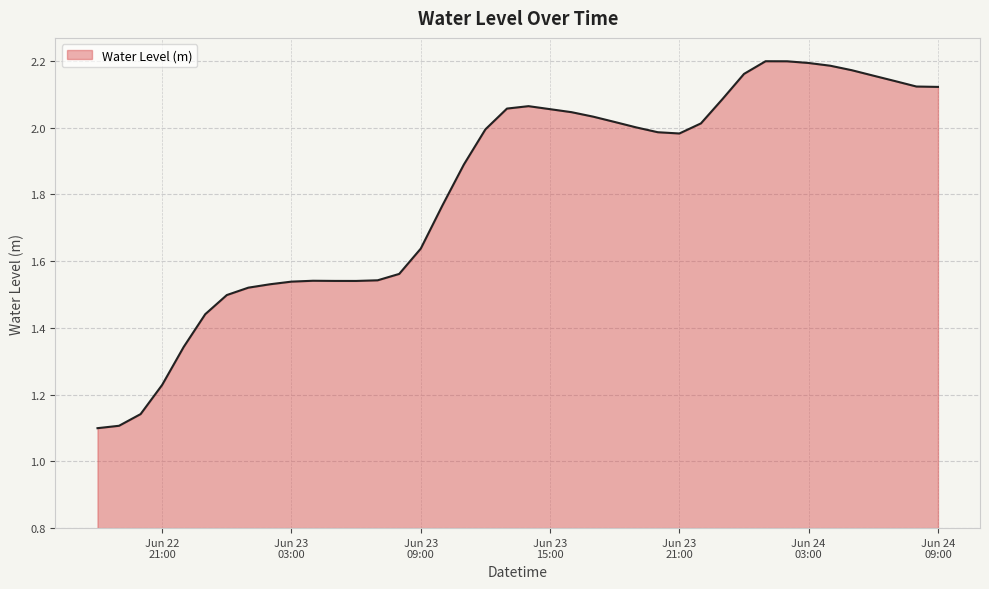

List the labels in order of value, smallest first.

2025-06-22 18:00:00, 2025-06-22 19:00:00, 2025-06-22 20:00:00, 2025-06-22 21:00:00, 2025-06-22 22:00:00, 2025-06-22 23:00:00, 2025-06-23 00:00:00, 2025-06-23 01:00:00, 2025-06-23 02:00:00, 2025-06-23 03:00:00, 2025-06-23 06:00:00, 2025-06-23 05:00:00, 2025-06-23 04:00:00, 2025-06-23 07:00:00, 2025-06-23 08:00:00, 2025-06-23 09:00:00, 2025-06-23 10:00:00, 2025-06-23 11:00:00, 2025-06-23 21:00:00, 2025-06-23 20:00:00, 2025-06-23 12:00:00, 2025-06-23 19:00:00, 2025-06-23 22:00:00, 2025-06-23 18:00:00, 2025-06-23 17:00:00, 2025-06-23 16:00:00, 2025-06-23 15:00:00, 2025-06-23 13:00:00, 2025-06-23 14:00:00, 2025-06-23 23:00:00, 2025-06-24 09:00:00, 2025-06-24 08:00:00, 2025-06-24 07:00:00, 2025-06-24 06:00:00, 2025-06-24 00:00:00, 2025-06-24 05:00:00, 2025-06-24 04:00:00, 2025-06-24 03:00:00, 2025-06-24 02:00:00, 2025-06-24 01:00:00